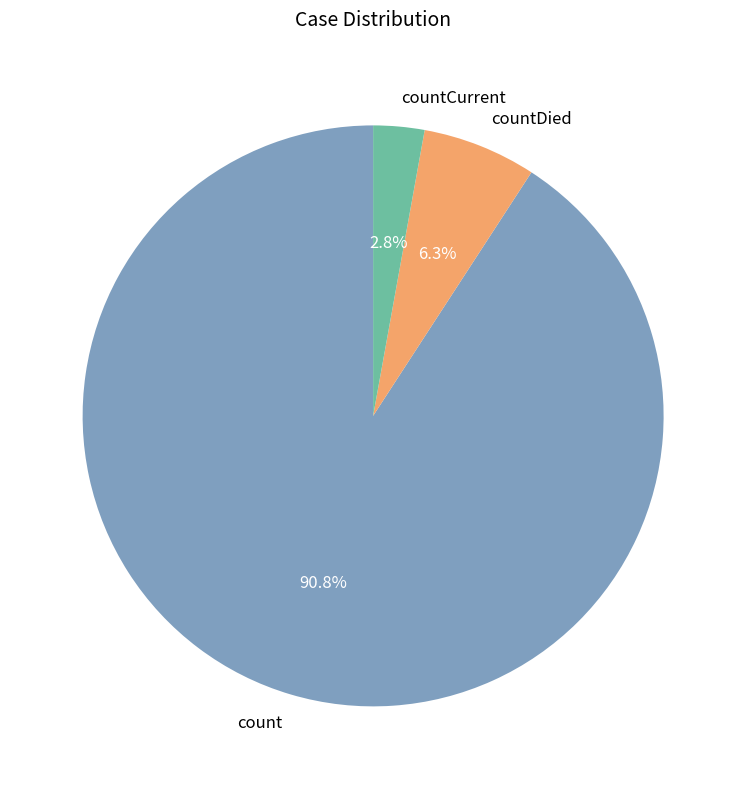

Combined, do count and countDied account for over 50%?

Yes